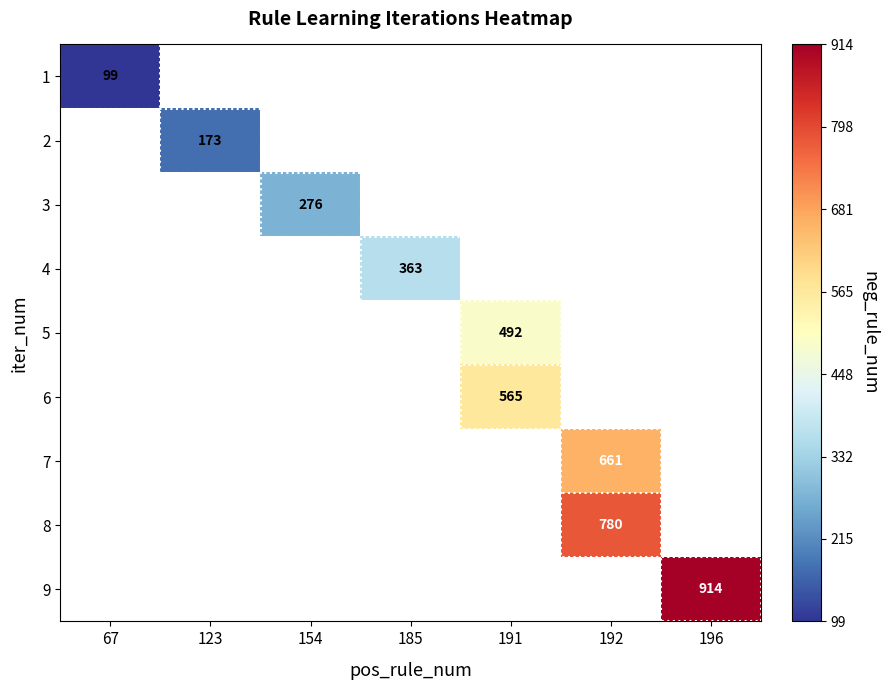

The 9 series shows 914 at 196. True or false?

True